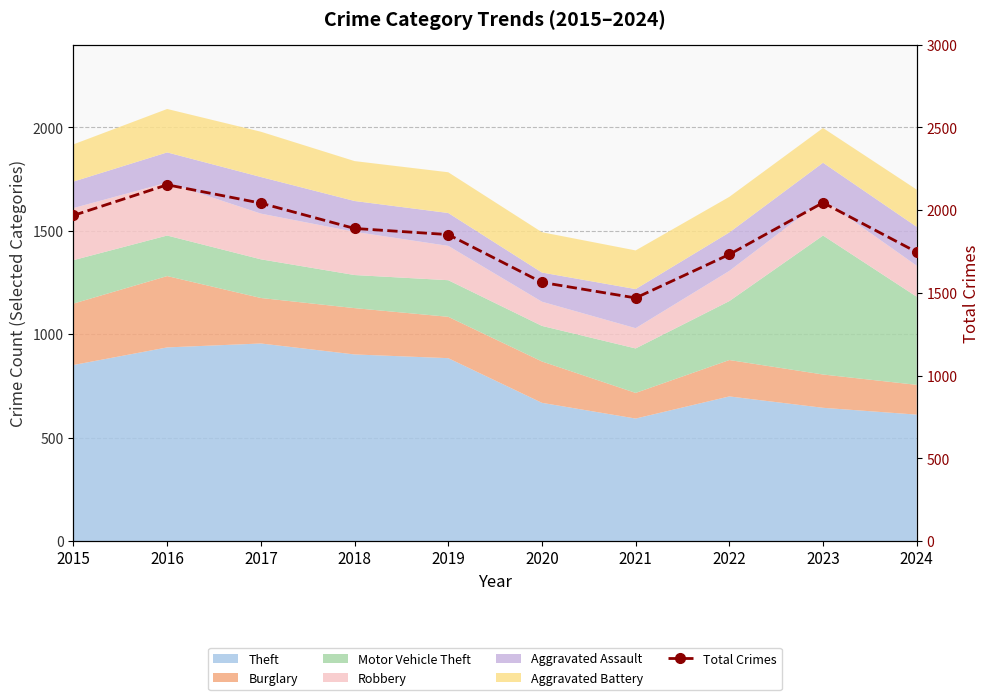

What is the smallest value displayed?

1469